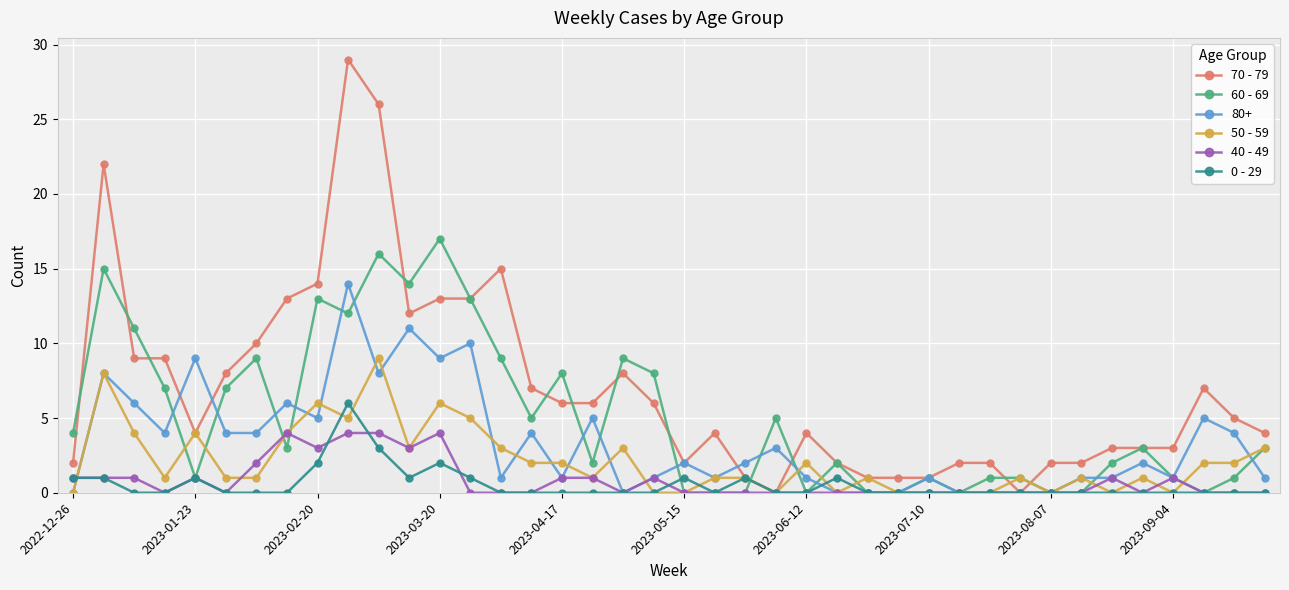

True or false: 40 - 49 has more than 2 points higher than both neighbors.

True